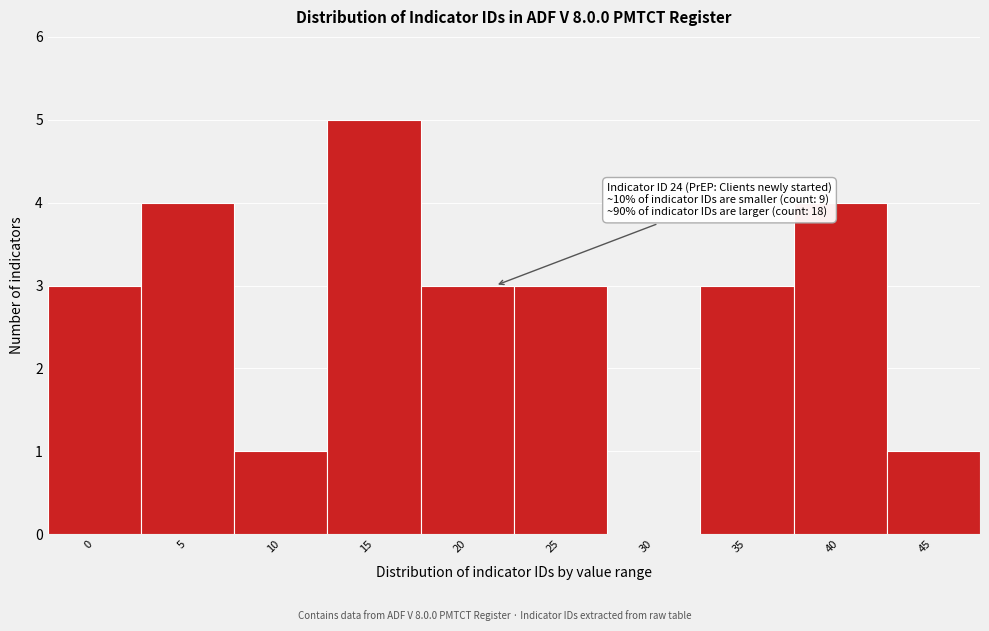

Reading left to right, extract all data points from this chart.

0=3	5=4	10=1	15=5	20=3	25=3	30=0	35=3	40=4	45=1